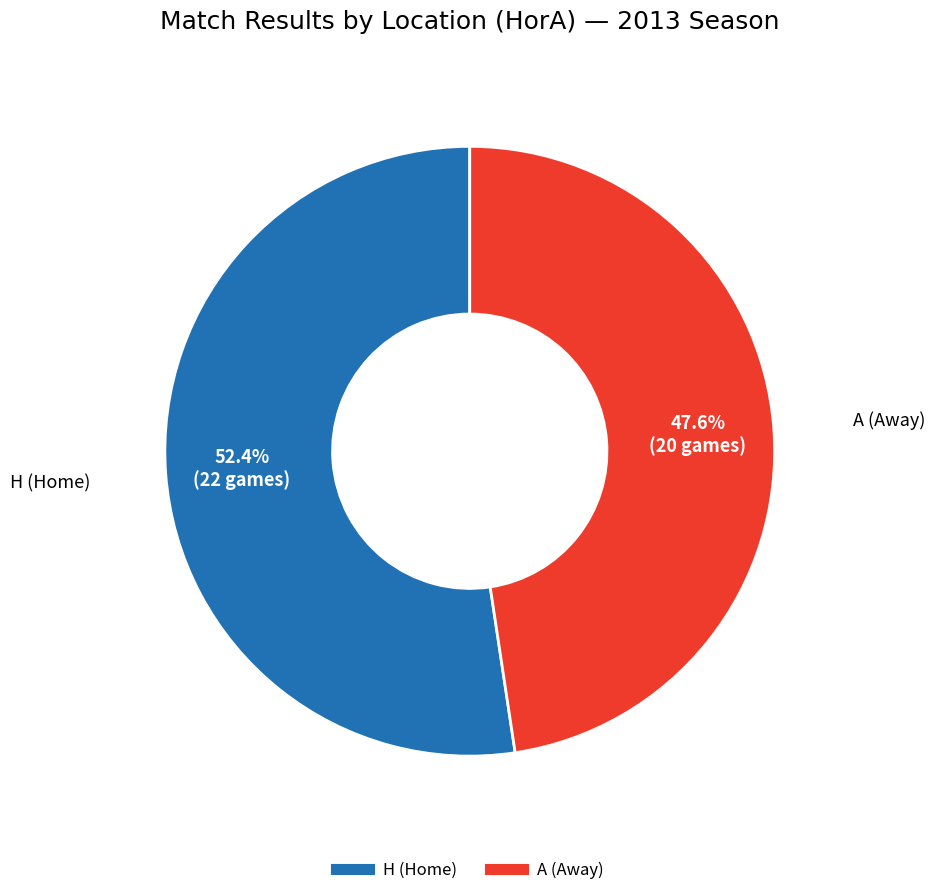

What percentage is NOT represented by H?

47.6%